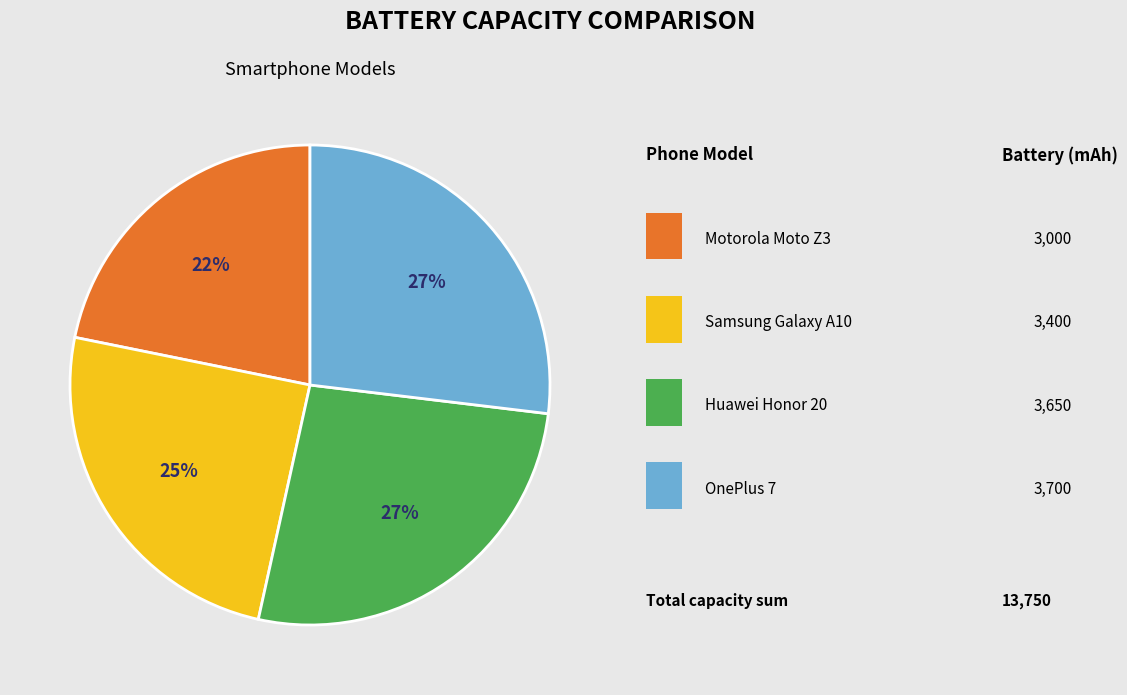

Is there any slice that represents more than half of the pie?

No